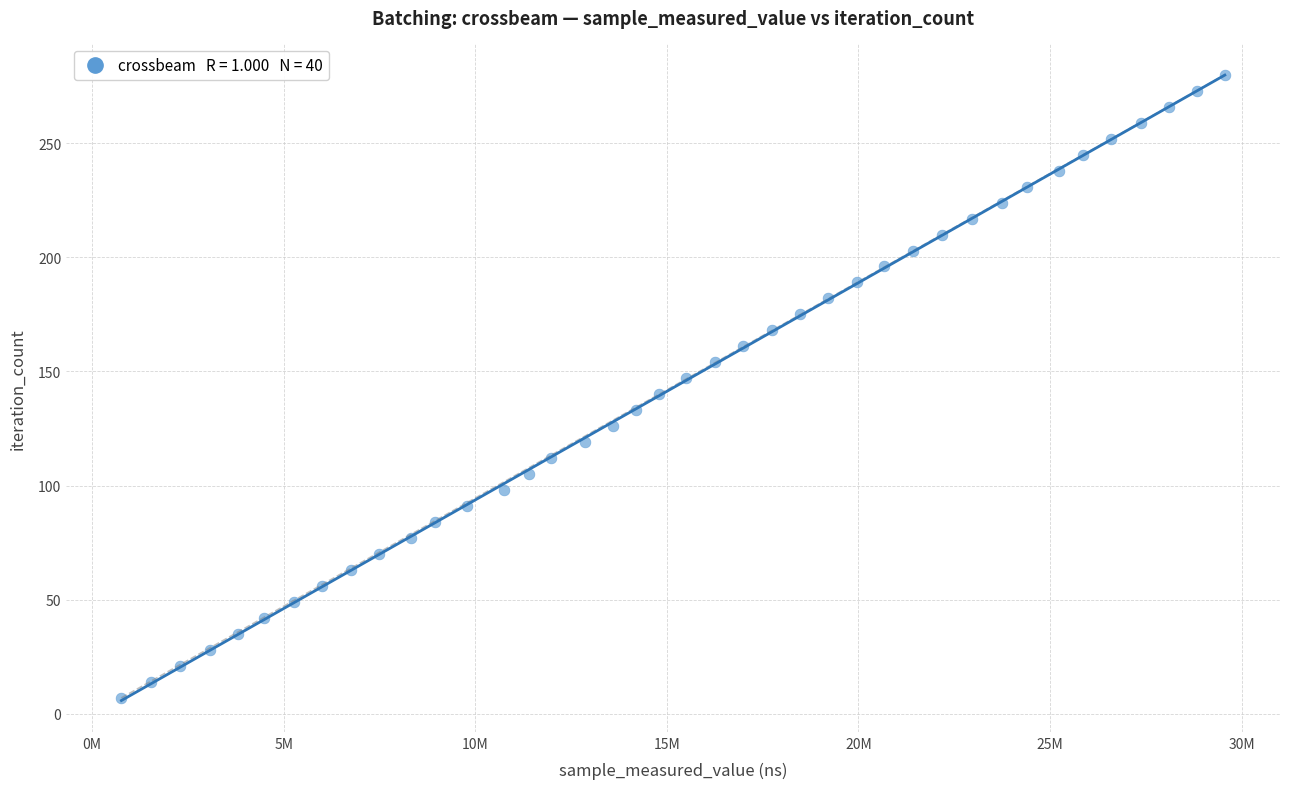

What is the range of Y values (max minus min)?

273